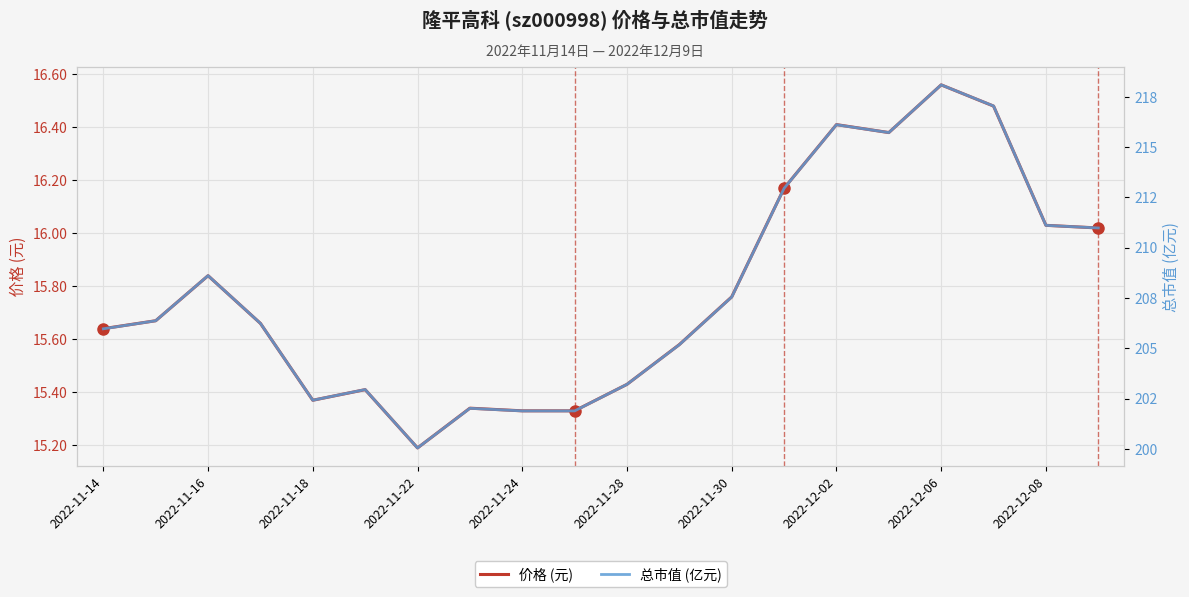

List the series in order of their peak value, lowest first.

价格 (元), 总市值 (亿元)